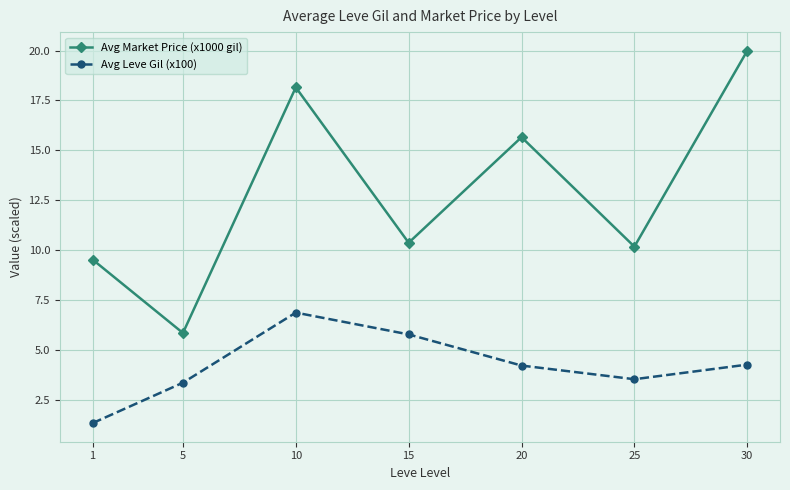

True or false: Avg Leve Gil (x100) and Avg Market Price (x1000 gil) intersect in this chart.

False